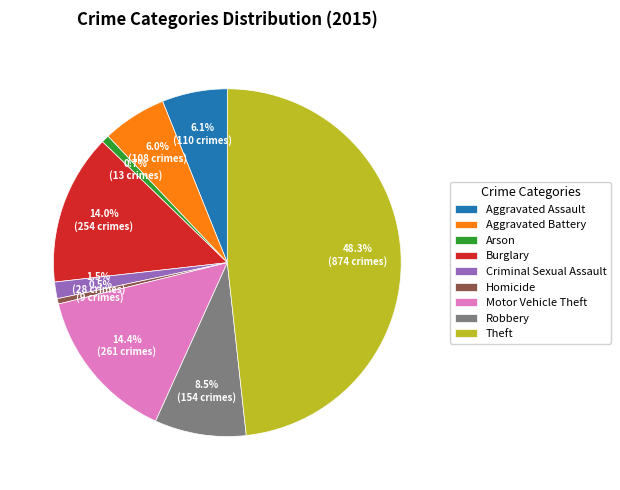

Is the sum of Robbery and Motor Vehicle Theft greater than half?

No